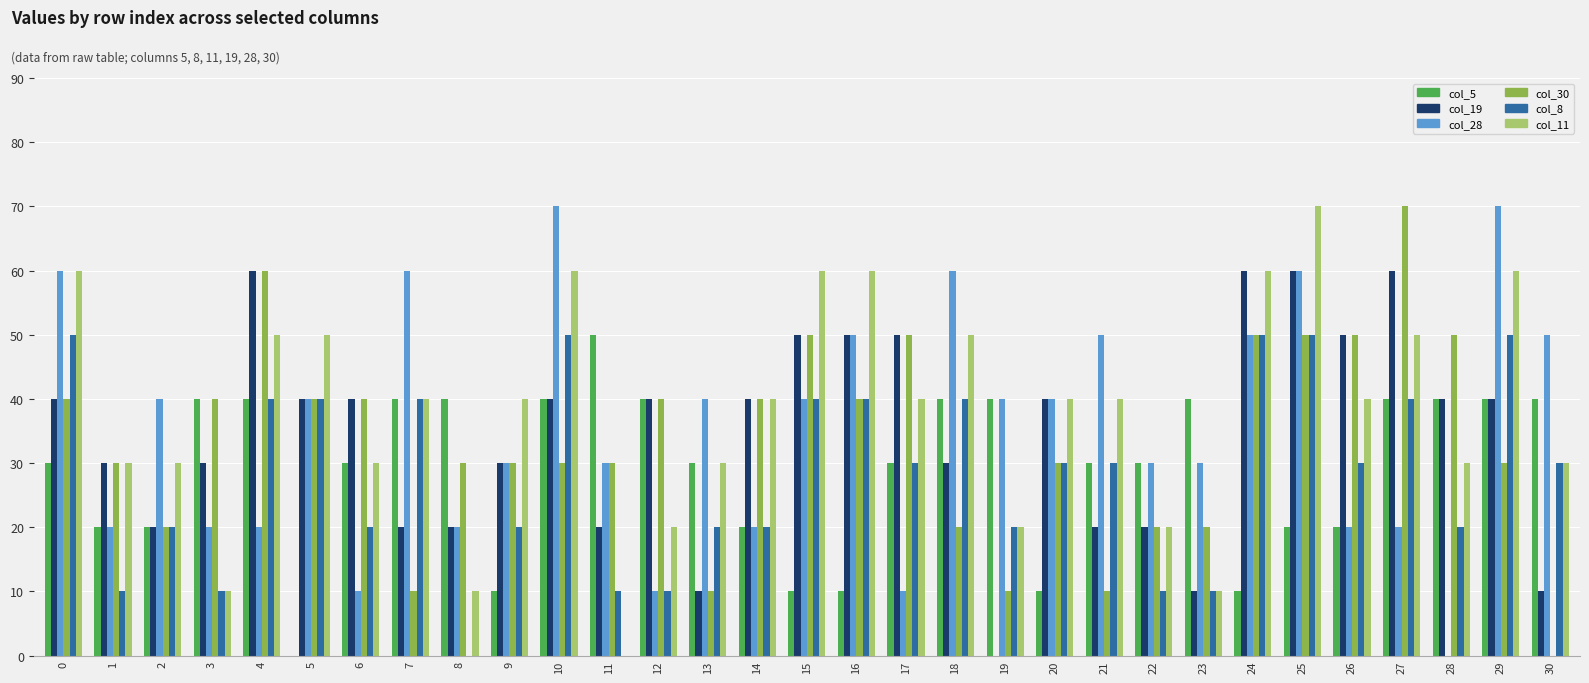

Which series changed the most between 4 and 25?

col_28